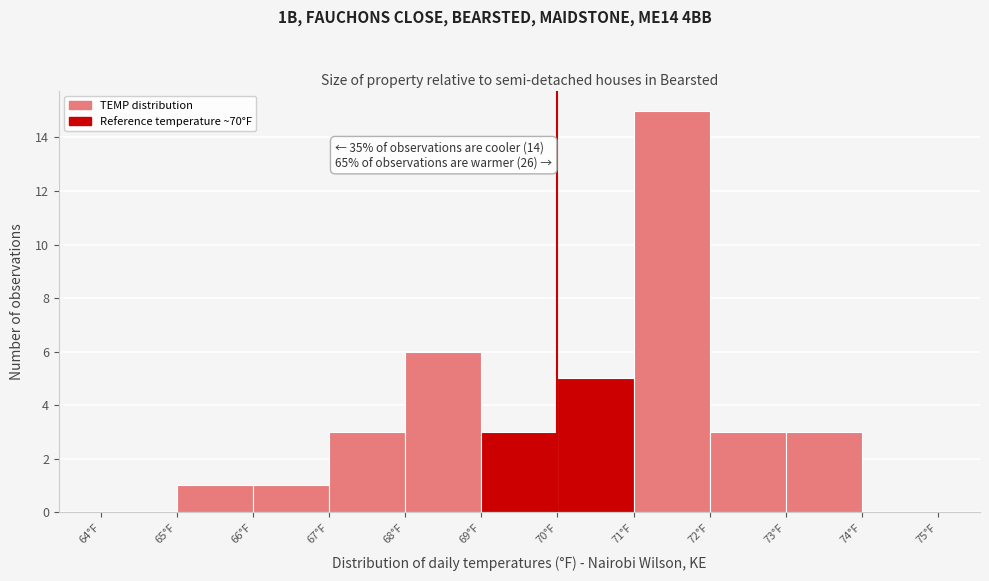

Which range on the x-axis has the tallest bar?

71 to 72